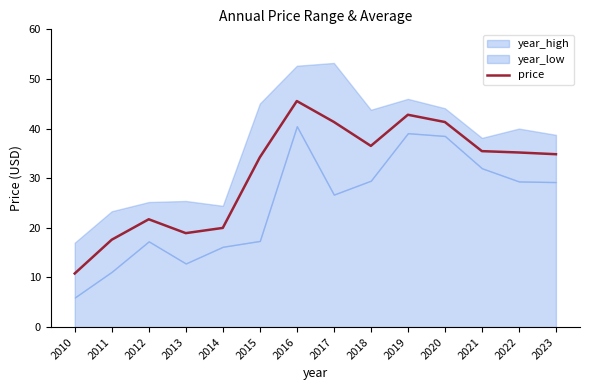

How many data points are less than 35?

7